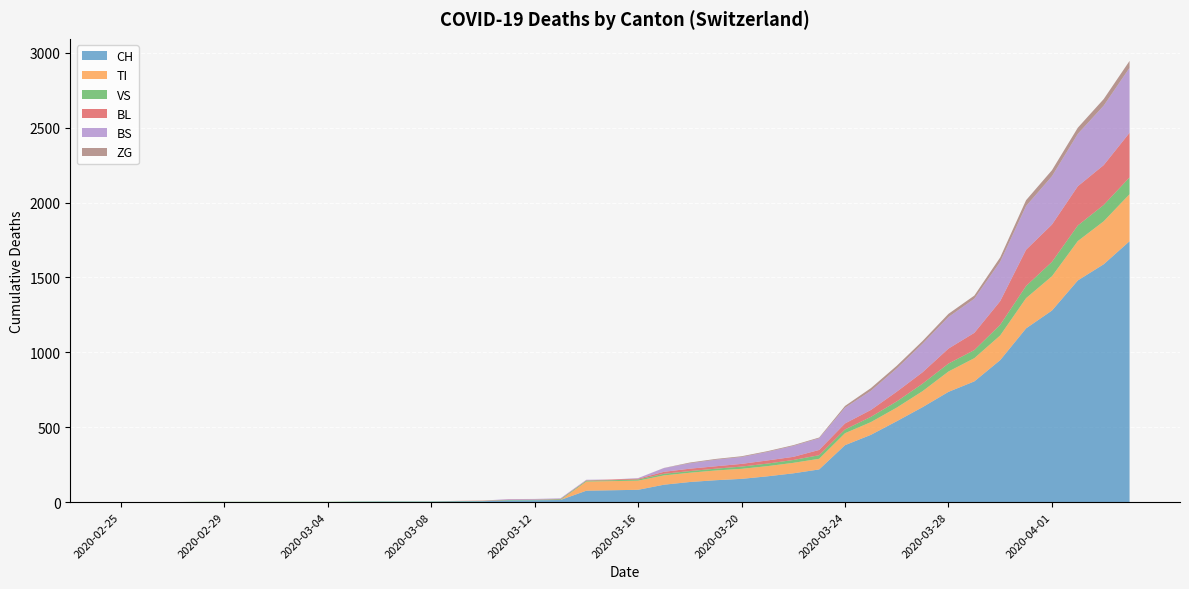

Reading right to left, transcribe all the data shown in this chart.

CH: 2020-04-04=1742	2020-04-03=1588	2020-04-02=1480	2020-04-01=1279	2020-03-31=1160	2020-03-30=948	2020-03-29=806	2020-03-28=736	2020-03-27=634	2020-03-26=540	2020-03-25=449	2020-03-24=380	2020-03-23=218	2020-03-22=192	2020-03-21=172	2020-03-20=155	2020-03-19=146	2020-03-18=134	2020-03-17=116	2020-03-16=82	2020-03-15=79	2020-03-14=76	2020-03-13=14	2020-03-12=12	2020-03-11=11	2020-03-10=6	2020-03-09=5	2020-03-08=3	2020-03-07=3	2020-03-06=3	2020-03-05=2	2020-03-04=0	2020-03-03=0	2020-03-02=0	2020-03-01=0	2020-02-29=0	2020-02-28=0	2020-02-27=0	2020-02-26=0	2020-02-25=0
TI: 2020-04-04=314	2020-04-03=287	2020-04-02=263	2020-04-01=229	2020-03-31=202	2020-03-30=165	2020-03-29=155	2020-03-28=136	2020-03-27=107	2020-03-26=91	2020-03-25=85	2020-03-24=80	2020-03-23=71	2020-03-22=70	2020-03-21=68	2020-03-20=67	2020-03-19=65	2020-03-18=62	2020-03-17=62	2020-03-16=61	2020-03-15=61	2020-03-14=61	2020-03-13=0	2020-03-12=0	2020-03-11=0	2020-03-10=0	2020-03-09=0	2020-03-08=0	2020-03-07=0	2020-03-06=0	2020-03-05=0	2020-03-04=0	2020-03-03=0	2020-03-02=0	2020-03-01=0	2020-02-29=0	2020-02-28=0	2020-02-27=0	2020-02-26=0	2020-02-25=0
VS: 2020-04-04=112	2020-04-03=109	2020-04-02=104	2020-04-01=96	2020-03-31=81	2020-03-30=71	2020-03-29=54	2020-03-28=53	2020-03-27=50	2020-03-26=41	2020-03-25=35	2020-03-24=25	2020-03-23=24	2020-03-22=19	2020-03-21=17	2020-03-20=15	2020-03-19=12	2020-03-18=11	2020-03-17=11	2020-03-16=8	2020-03-15=6	2020-03-14=6	2020-03-13=5	2020-03-12=3	2020-03-11=3	2020-03-10=2	2020-03-09=2	2020-03-08=2	2020-03-07=2	2020-03-06=2	2020-03-05=2	2020-03-04=2	2020-03-03=2	2020-03-02=2	2020-03-01=2	2020-02-29=2	2020-02-28=2	2020-02-27=0	2020-02-26=0	2020-02-25=0
BL: 2020-04-04=298	2020-04-03=266	2020-04-02=262	2020-04-01=249	2020-03-31=242	2020-03-30=158	2020-03-29=115	2020-03-28=100	2020-03-27=76	2020-03-26=65	2020-03-25=46	2020-03-24=40	2020-03-23=35	2020-03-22=21	2020-03-21=21	2020-03-20=18	2020-03-19=16	2020-03-18=16	2020-03-17=13	2020-03-16=5	2020-03-15=5	2020-03-14=2	2020-03-13=2	2020-03-12=2	2020-03-11=2	2020-03-10=2	2020-03-09=1	2020-03-08=0	2020-03-07=0	2020-03-06=0	2020-03-05=0	2020-03-04=0	2020-03-03=0	2020-03-02=0	2020-03-01=0	2020-02-29=0	2020-02-28=0	2020-02-27=0	2020-02-26=0	2020-02-25=0
BS: 2020-04-04=434	2020-04-03=397	2020-04-02=350	2020-04-01=323	2020-03-31=292	2020-03-30=263	2020-03-29=228	2020-03-28=211	2020-03-27=191	2020-03-26=155	2020-03-25=128	2020-03-24=105	2020-03-23=78	2020-03-22=73	2020-03-21=57	2020-03-20=46	2020-03-19=44	2020-03-18=36	2020-03-17=25	2020-03-16=4	2020-03-15=0	2020-03-14=4	2020-03-13=4	2020-03-12=4	2020-03-11=4	2020-03-10=0	2020-03-09=0	2020-03-08=0	2020-03-07=0	2020-03-06=0	2020-03-05=0	2020-03-04=0	2020-03-03=0	2020-03-02=0	2020-03-01=0	2020-02-29=0	2020-02-28=0	2020-02-27=0	2020-02-26=0	2020-02-25=0
ZG: 2020-04-04=46	2020-04-03=44	2020-04-02=41	2020-04-01=40	2020-03-31=39	2020-03-30=29	2020-03-29=21	2020-03-28=21	2020-03-27=18	2020-03-26=18	2020-03-25=18	2020-03-24=12	2020-03-23=5	2020-03-22=5	2020-03-21=5	2020-03-20=5	2020-03-19=5	2020-03-18=5	2020-03-17=1	2020-03-16=0	2020-03-15=0	2020-03-14=0	2020-03-13=0	2020-03-12=0	2020-03-11=0	2020-03-10=0	2020-03-09=0	2020-03-08=0	2020-03-07=0	2020-03-06=0	2020-03-05=0	2020-03-04=0	2020-03-03=0	2020-03-02=0	2020-03-01=0	2020-02-29=0	2020-02-28=0	2020-02-27=0	2020-02-26=0	2020-02-25=0